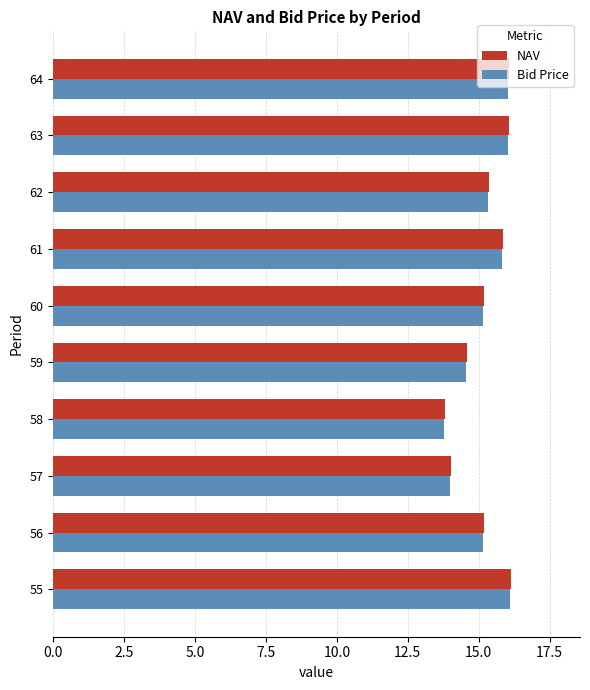

Which series has the widest spread of values?

NAV